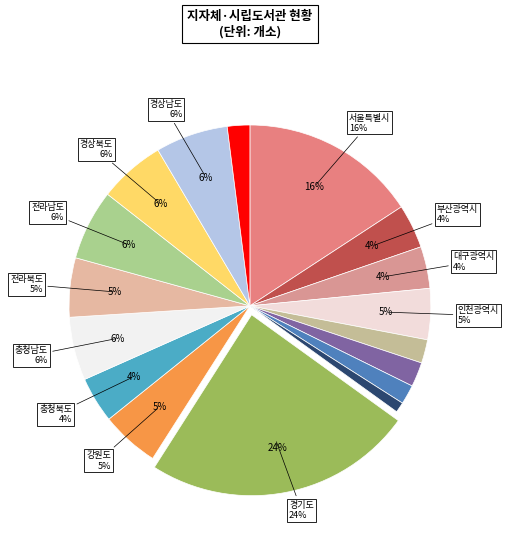

To the nearest percent, what percentage of the pie is 경상남도?

6%